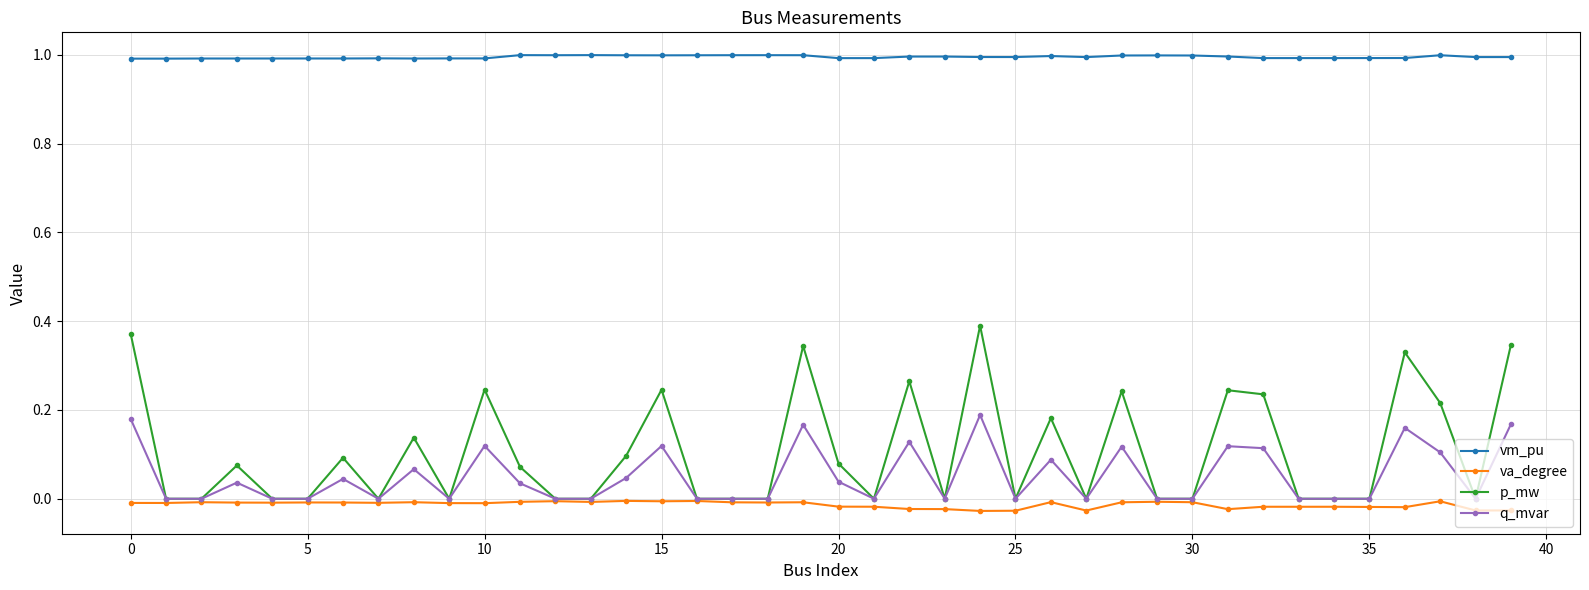

True or false: q_mvar and vm_pu intersect in this chart.

False